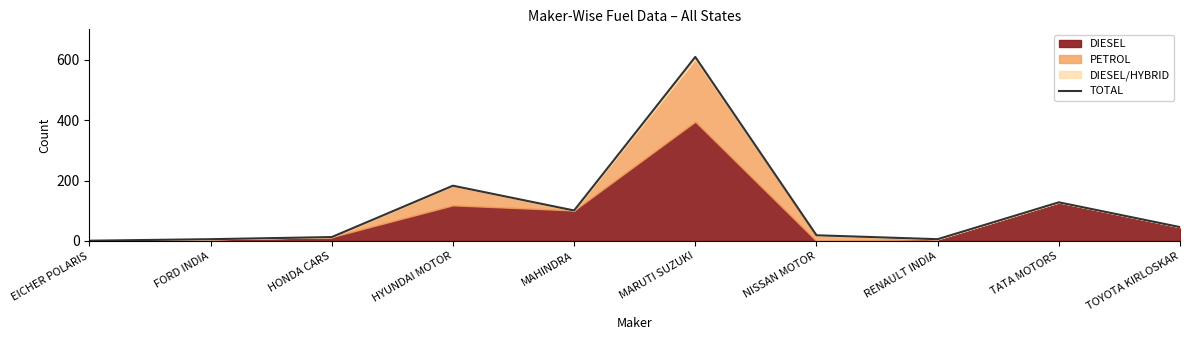

What is the label of the 4th point from the right?

NISSAN MOTOR